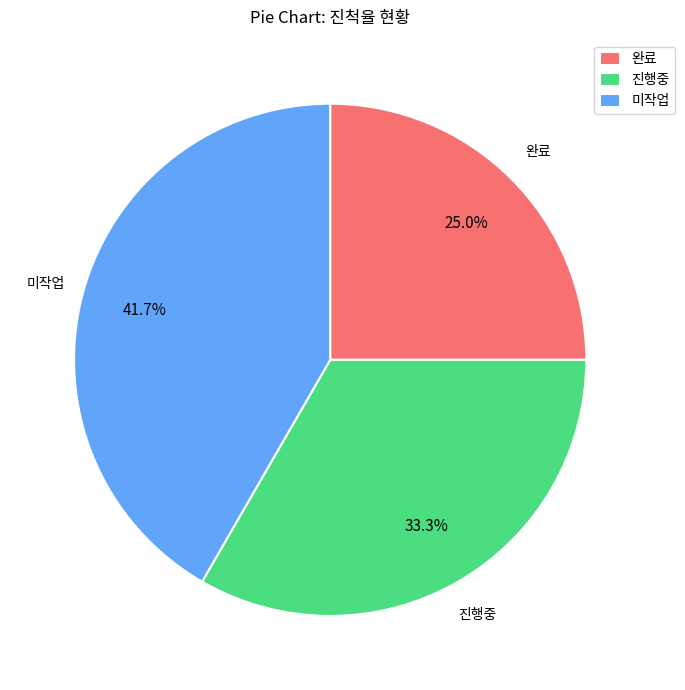

Count the number of slices in the pie.

3